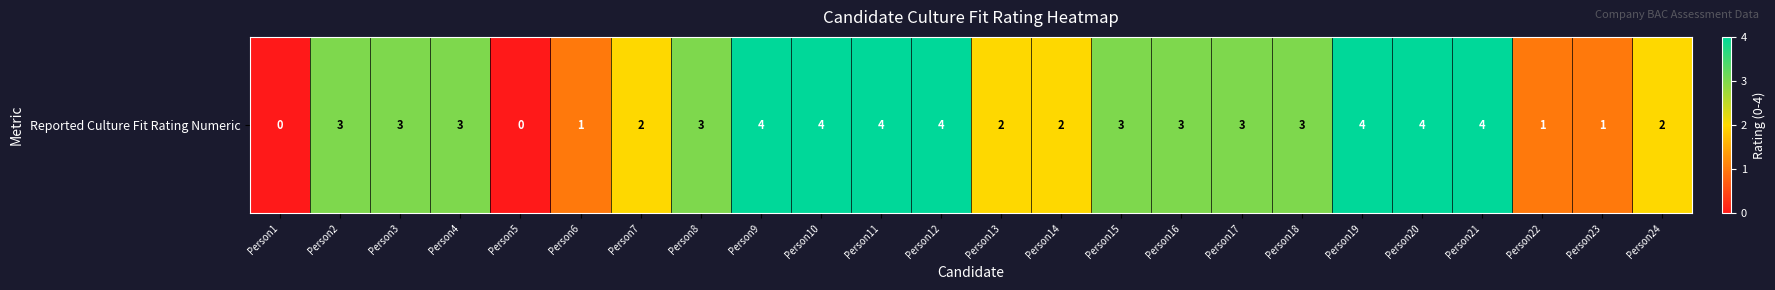

What is the change in value from Person9 to Person17?

-1